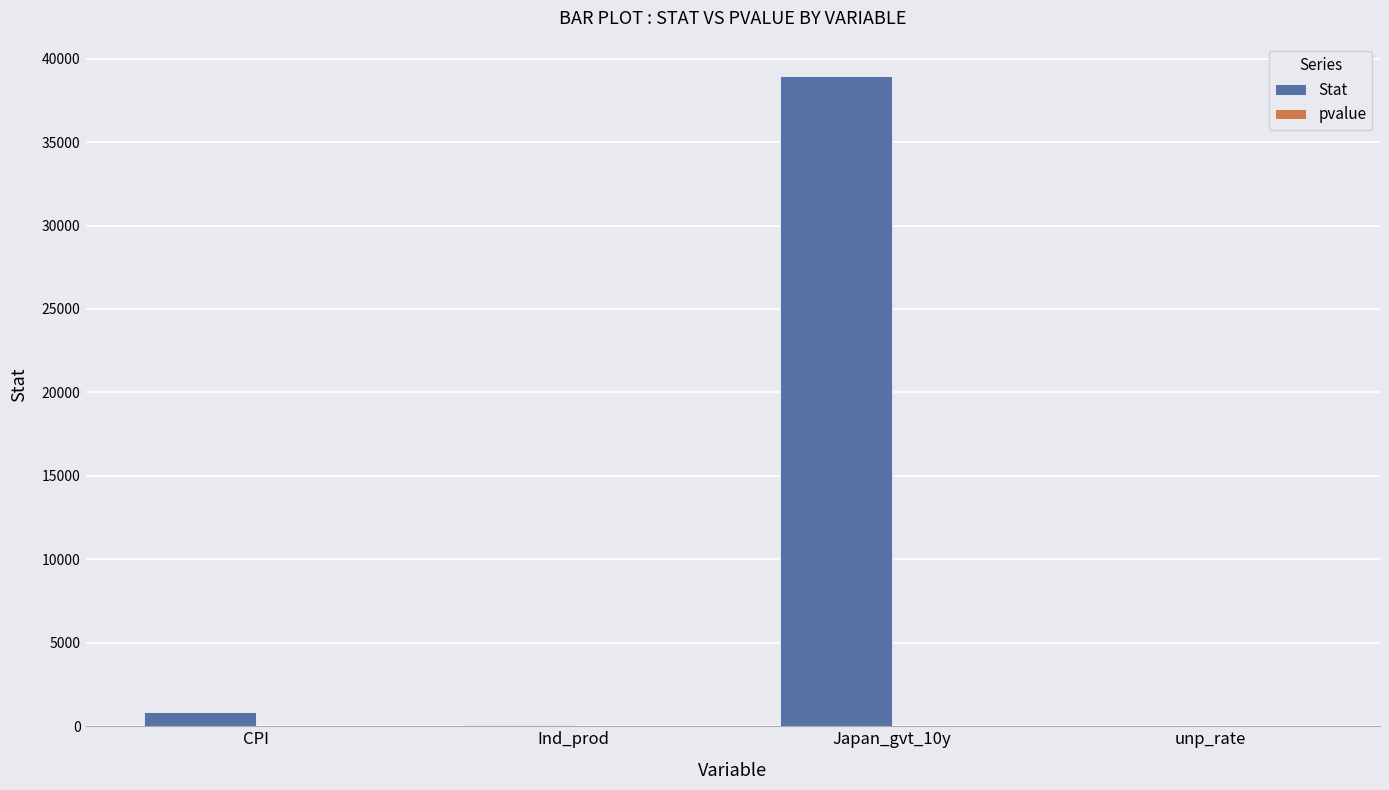

What is the maximum value shown in the chart?

38962.0